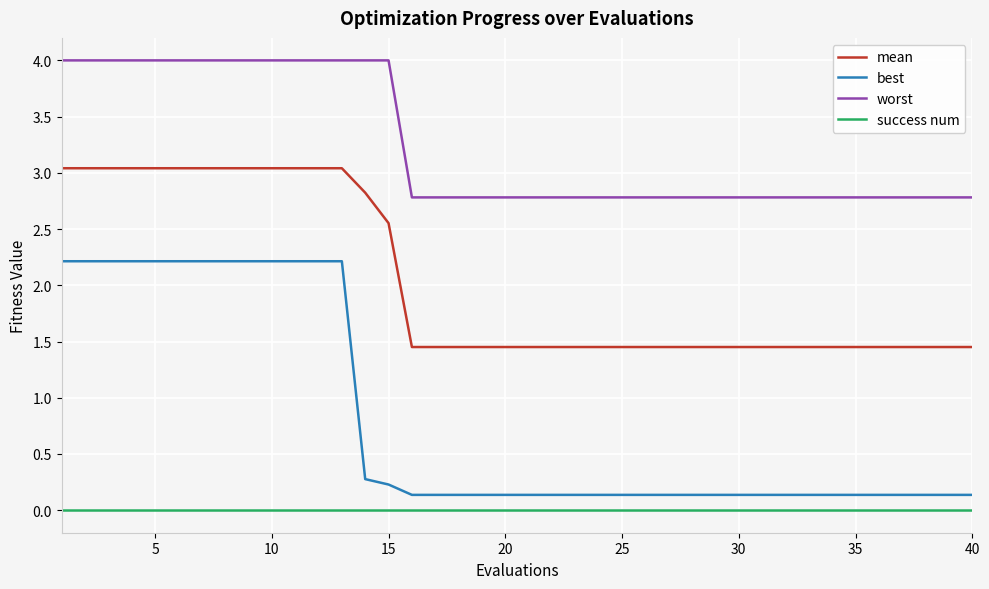

True or false: success num and best cross at least once.

False